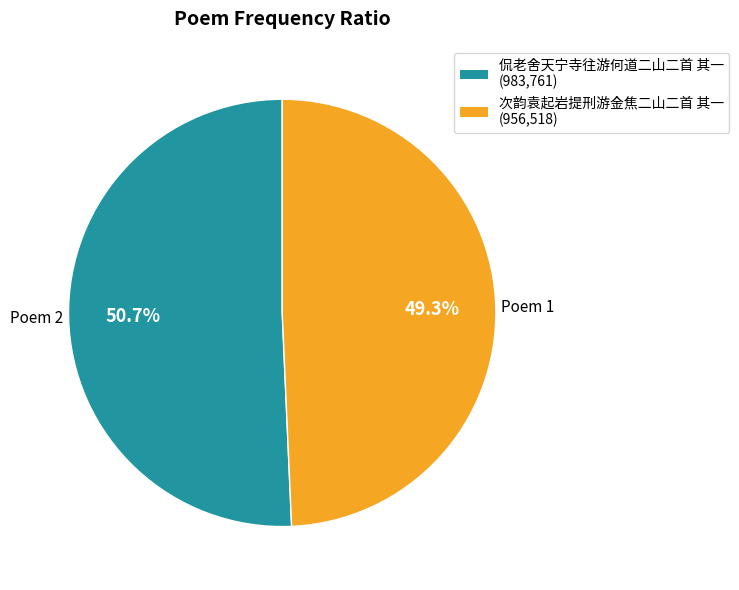

True or false: 侃老舍天宁寺往游何道二山二首 其一 accounts for 51% of the total.

True